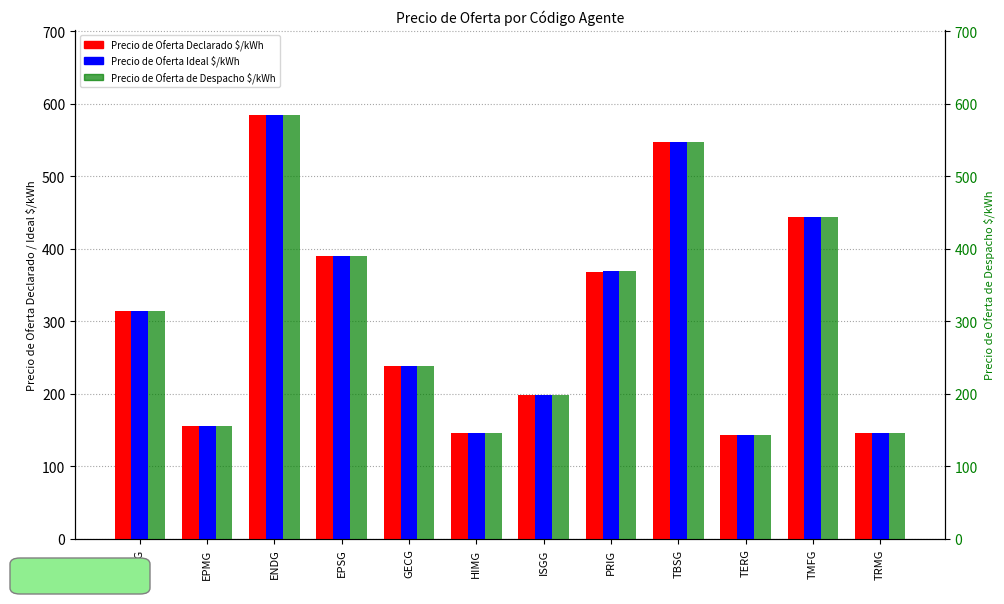

What is the minimum value shown in the chart?

142.5